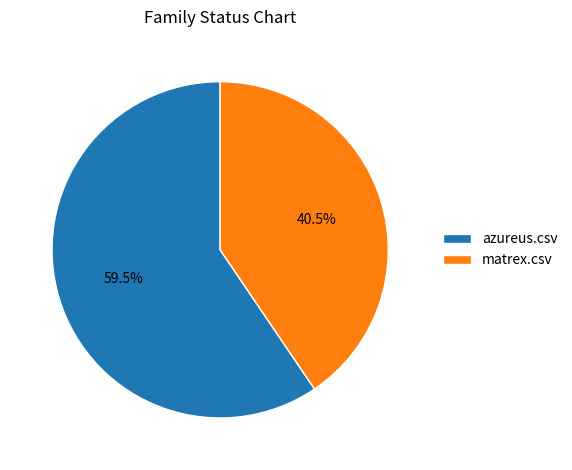

What is the total percentage of azureus.csv and matrex.csv?

100.0%